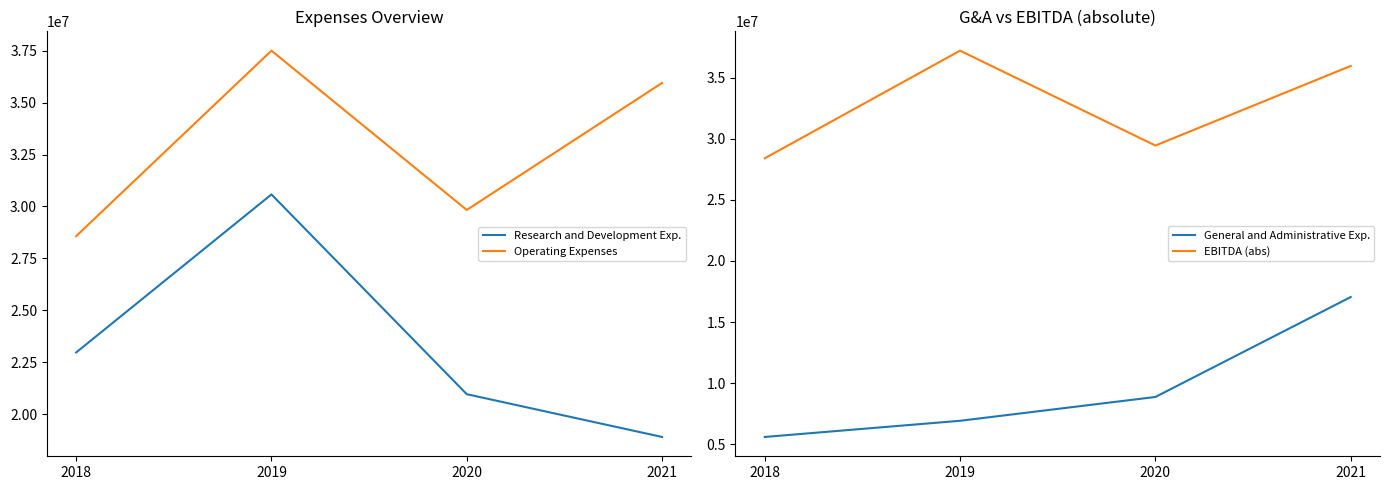

Reading left to right, transcribe all the data shown in this chart.

Research and Development Exp.: 22971000	30580000	20962000	18903000
Operating Expenses: 28570000	37502000	29832000	35947000
General and Administrative Exp.: 5599000	6922000	8870000	17044000
EBITDA (abs): 28395000	37199000	29437000	35947000